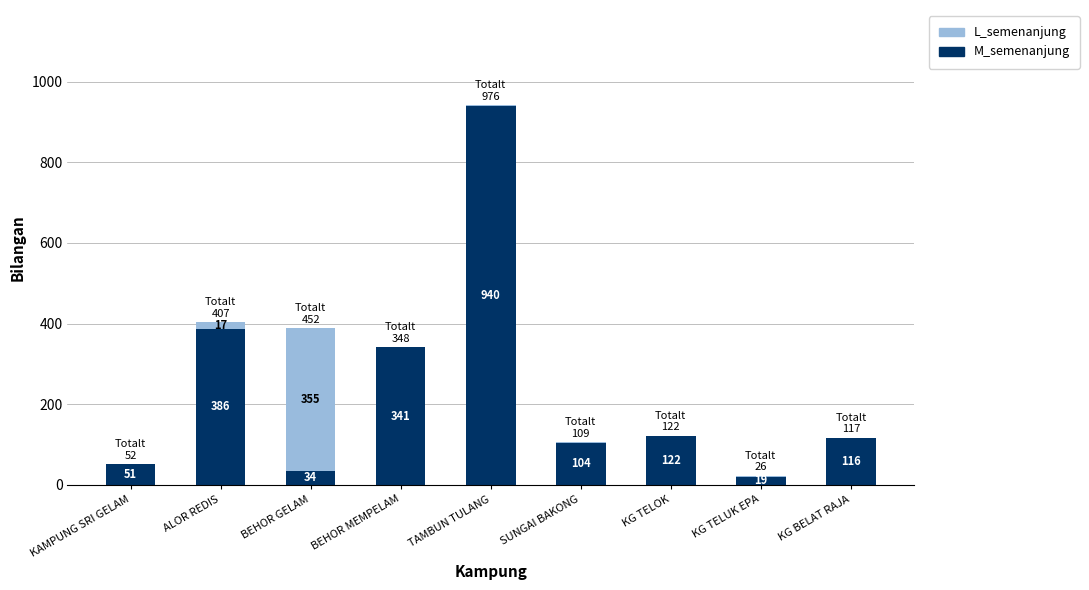

At which label does M_semenanjung first exceed 116?

ALOR REDIS